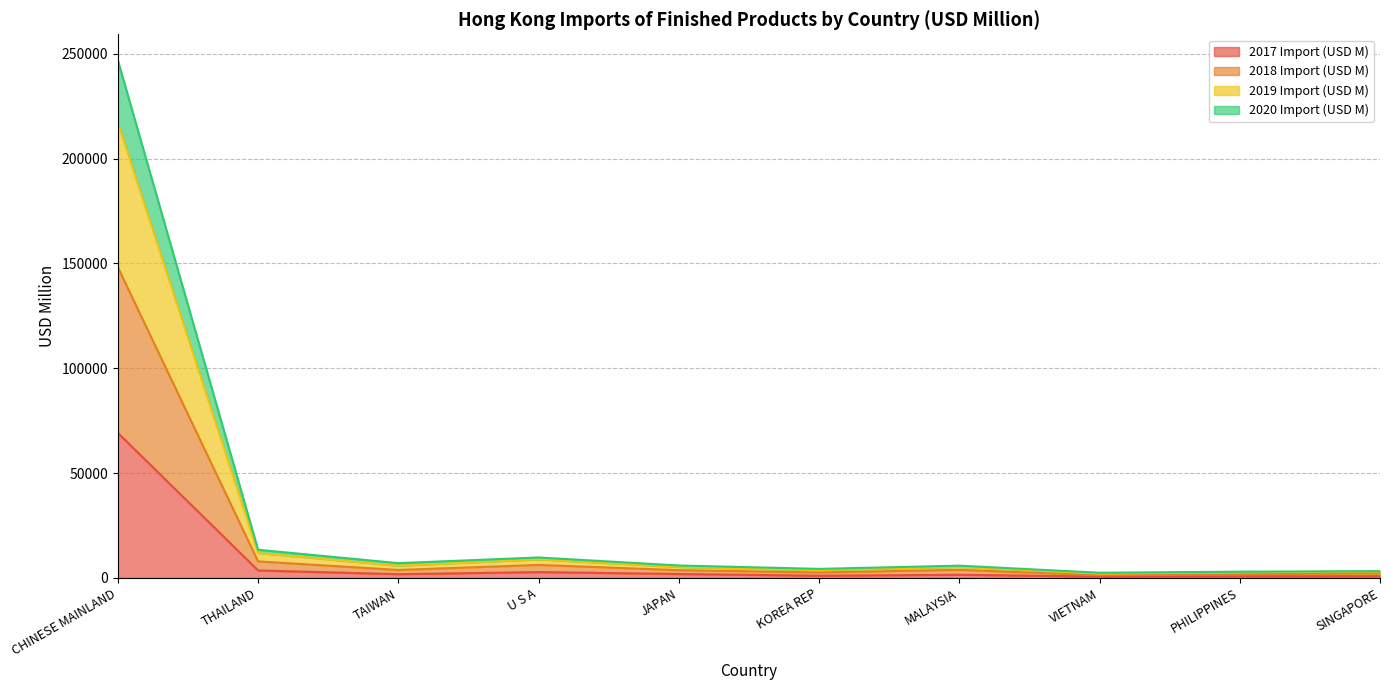

What is the sum of the 2018 Import (USD M) values at MALAYSIA and CHINESE MAINLAND?

152072.2